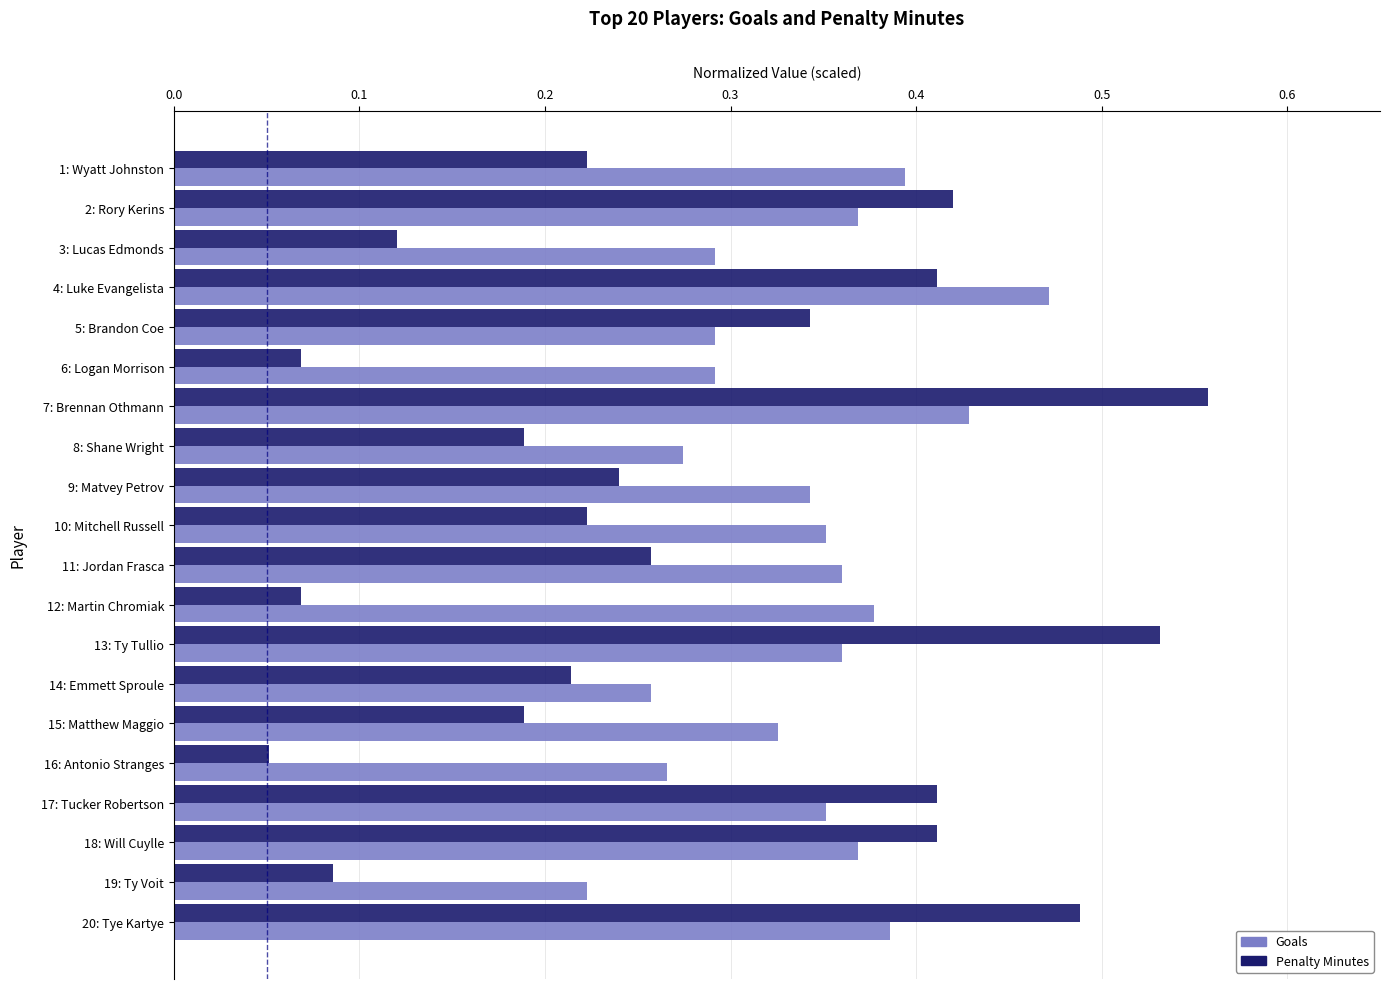

Which category has the highest value across all series?

7: Brennan Othmann